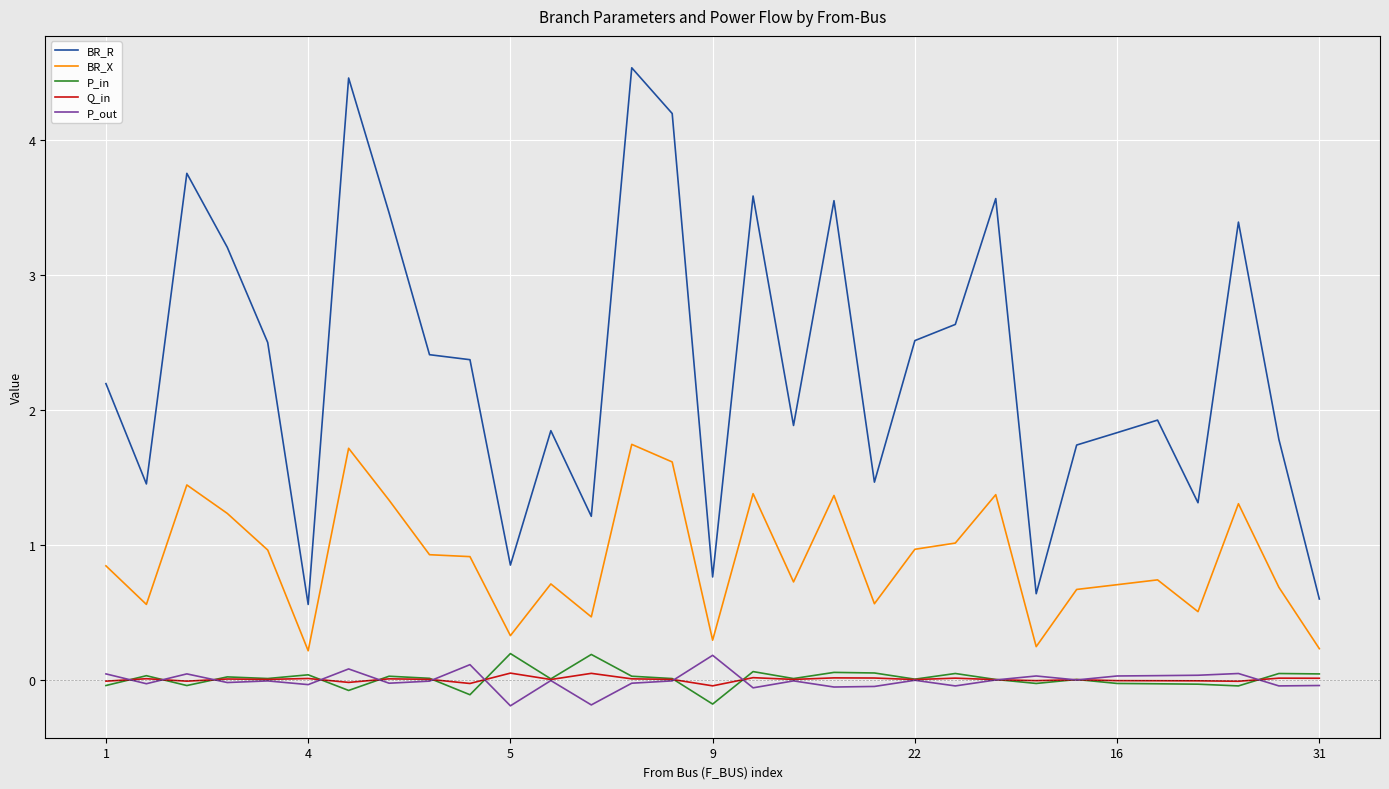

In BR_R, how many points are lower than both neighbors (excluding endpoints)?

9